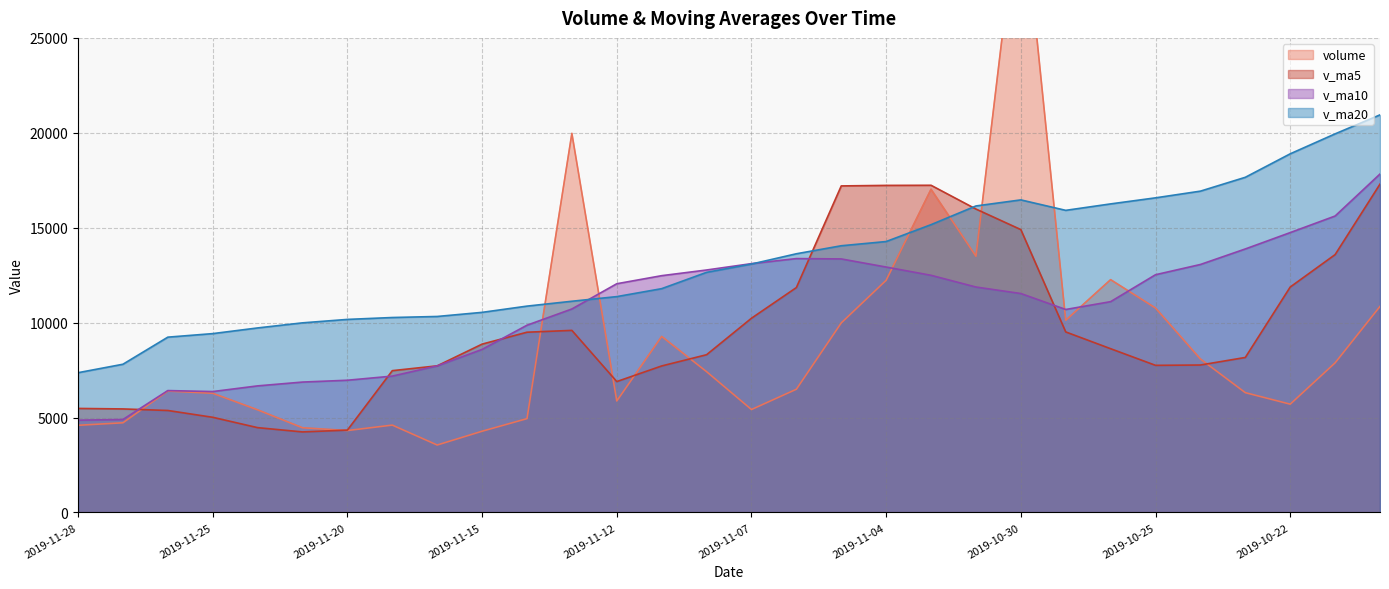

Where is volume nearest to the value 18409?

2019-11-01